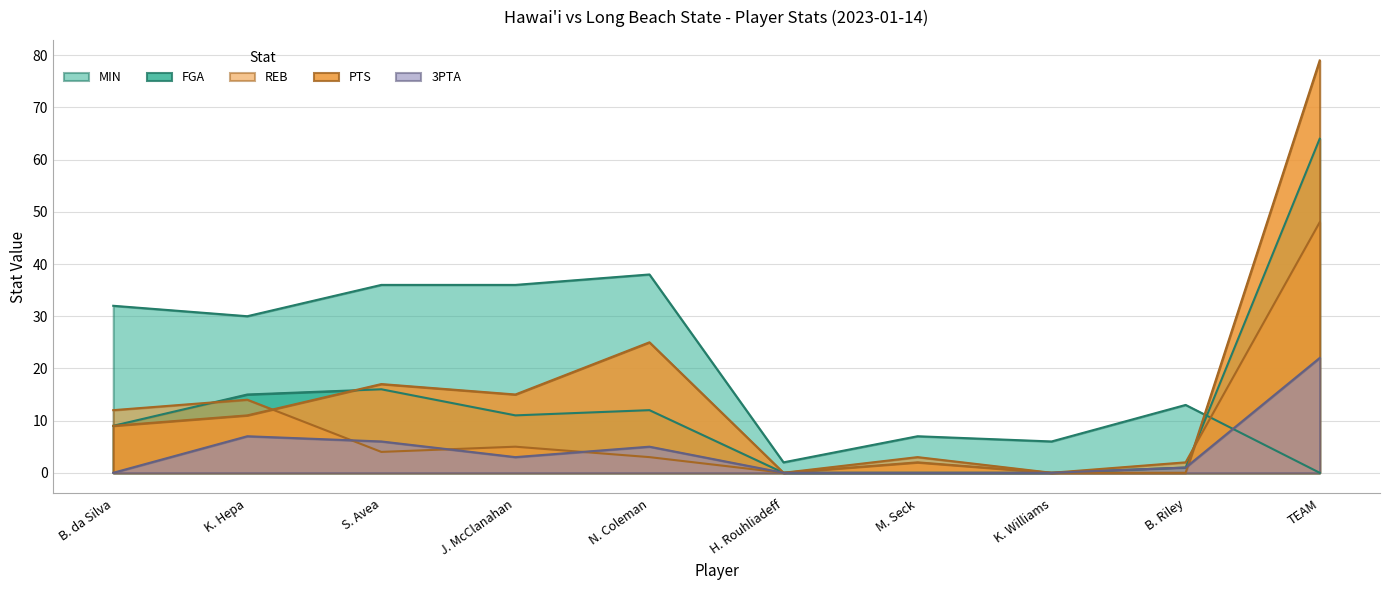

Which category has the highest value across all series?

TEAM